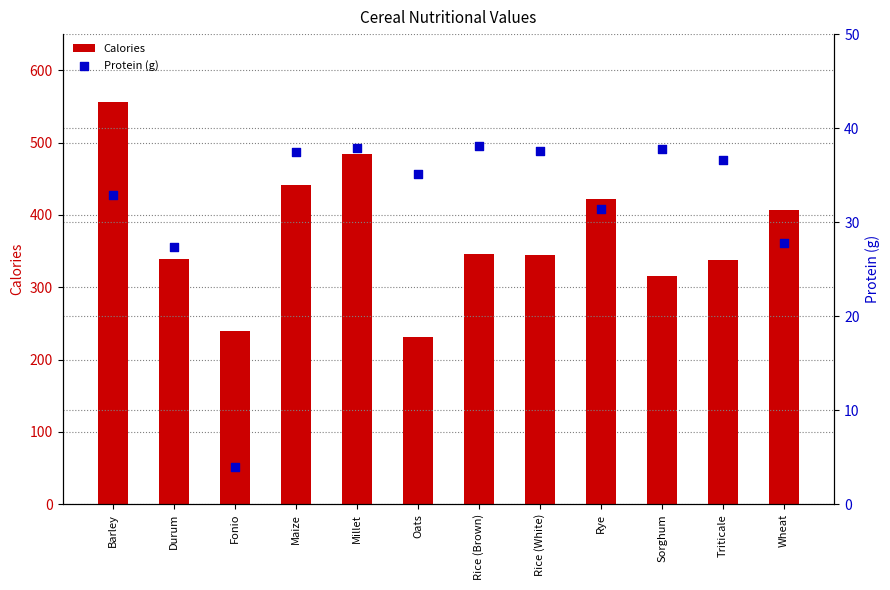

Which series contains the highest Y value?

Calories